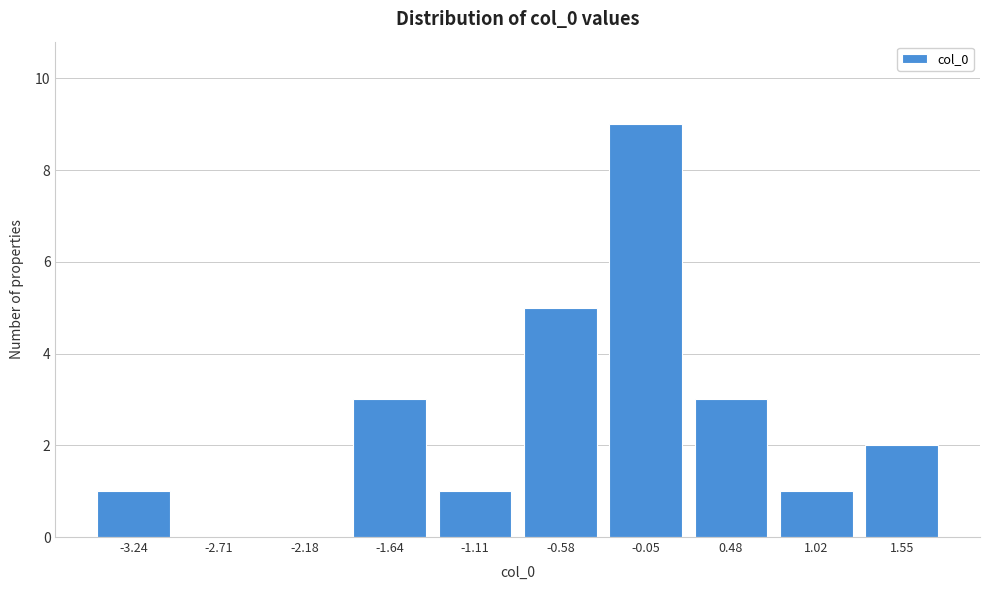

Reading left to right, list all the values displayed in this chart.

-3.24=1	-2.71=0	-2.18=0	-1.64=3	-1.11=1	-0.58=5	-0.05=9	0.48=3	1.02=1	1.55=2